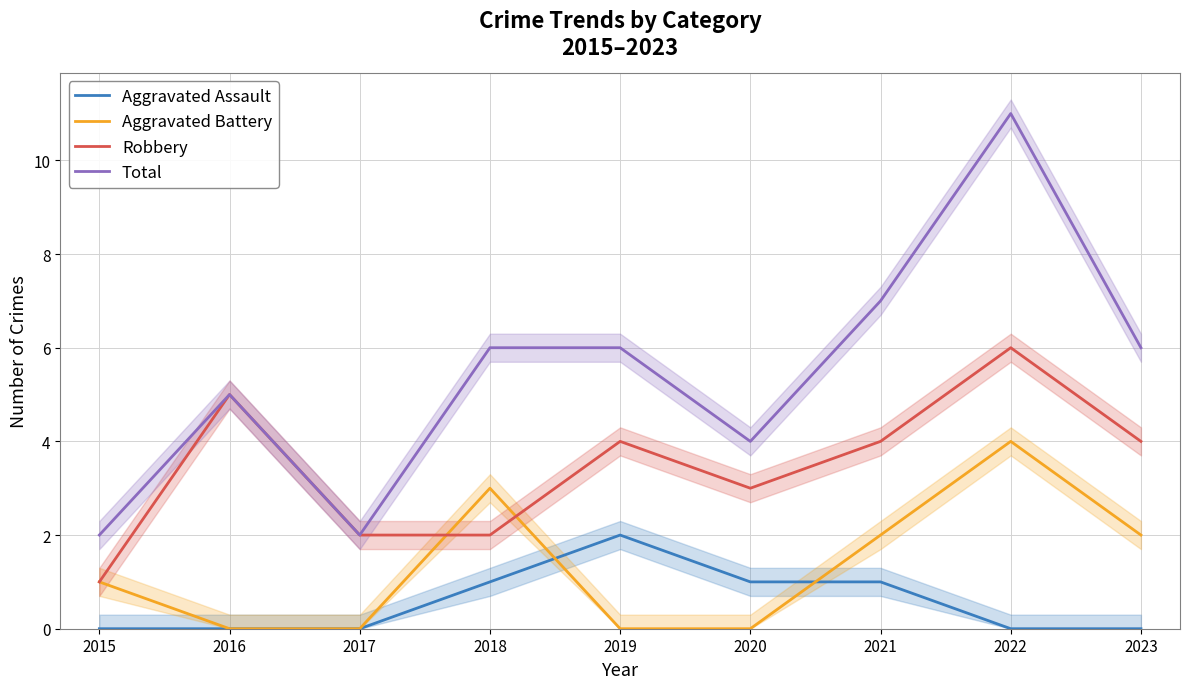

What is the difference between the second highest and second lowest values in the Robbery series?

3